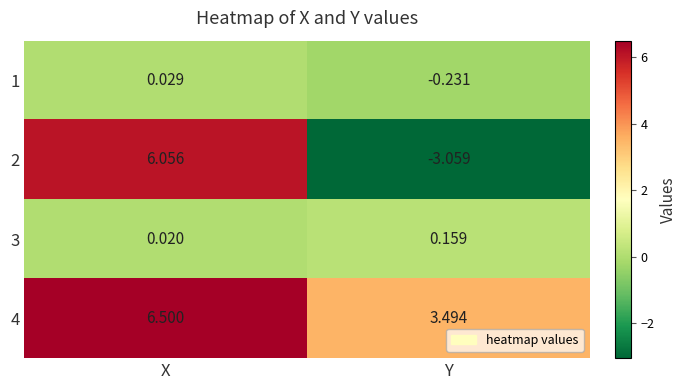

Which category has the lowest value across all series?

Y